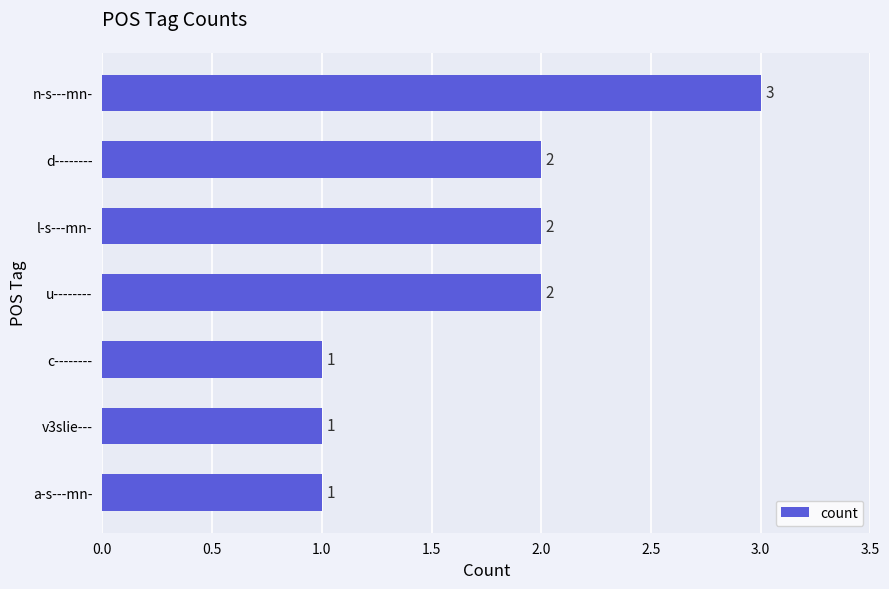

Is it true that the value at d-------- is 1?

False